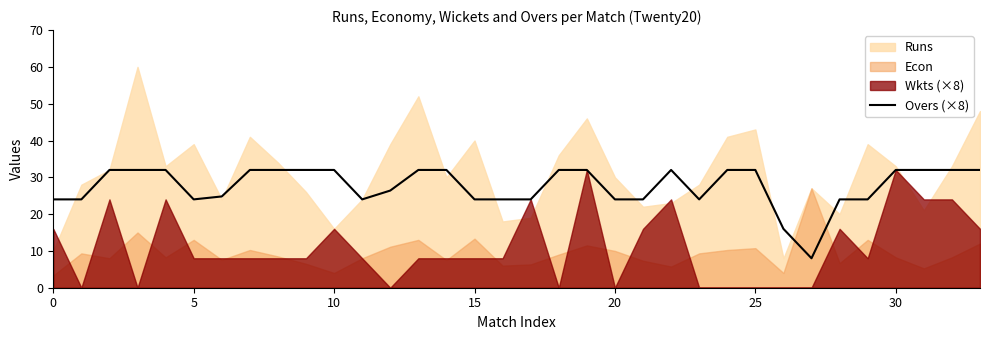

The Overs (×8) series shows 32.0 at 25. True or false?

True